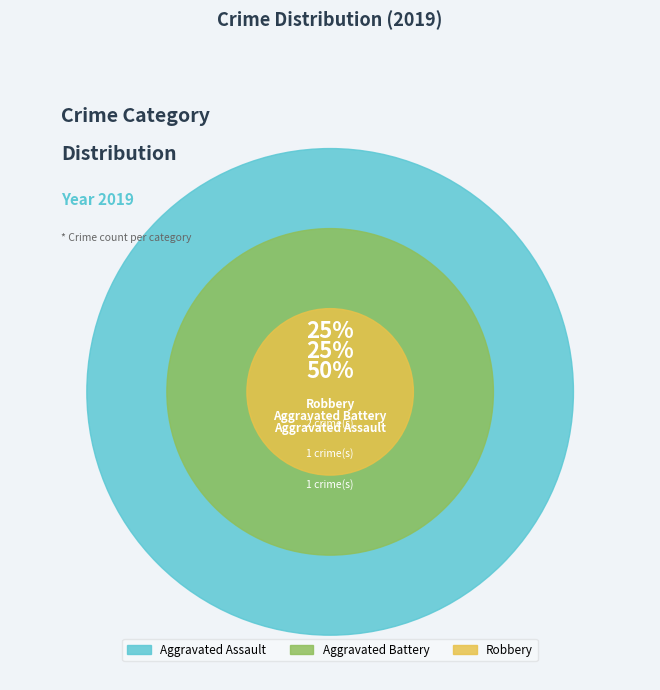

Which slice is the largest?

Robbery